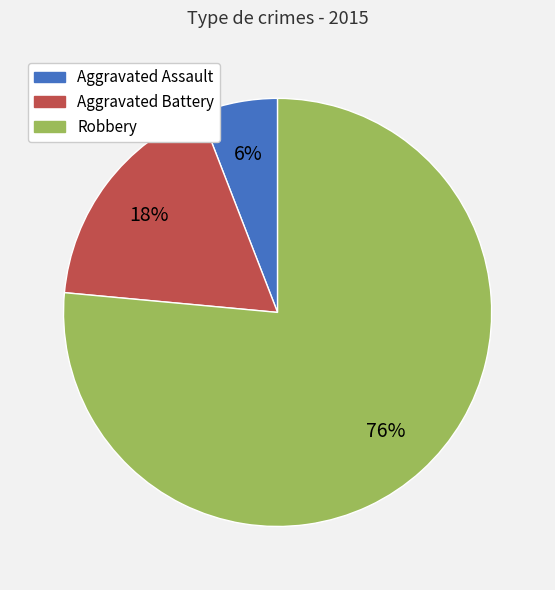

True or false: Robbery accounts for 76% of the total.

True